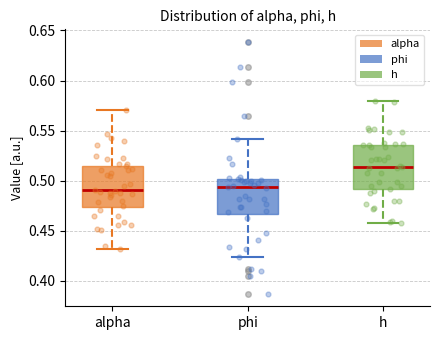

Where is the lower edge of the box for h on the y-axis? The values are not printed on the chart, so give them approximately, as read against the axis.

0.490